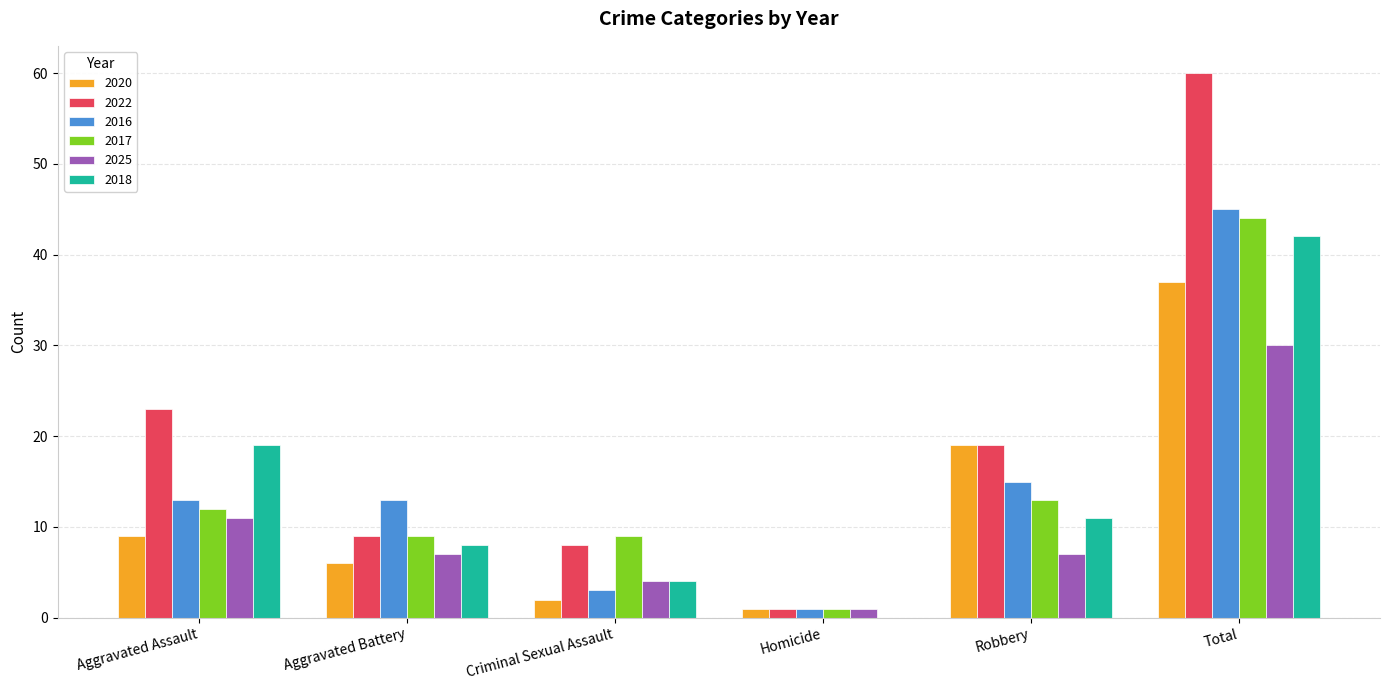

Reading right to left, list all the values displayed in this chart.

2020: Total=37	Robbery=19	Homicide=1	Criminal Sexual Assault=2	Aggravated Battery=6	Aggravated Assault=9
2022: Total=60	Robbery=19	Homicide=1	Criminal Sexual Assault=8	Aggravated Battery=9	Aggravated Assault=23
2016: Total=45	Robbery=15	Homicide=1	Criminal Sexual Assault=3	Aggravated Battery=13	Aggravated Assault=13
2017: Total=44	Robbery=13	Homicide=1	Criminal Sexual Assault=9	Aggravated Battery=9	Aggravated Assault=12
2025: Total=30	Robbery=7	Homicide=1	Criminal Sexual Assault=4	Aggravated Battery=7	Aggravated Assault=11
2018: Total=42	Robbery=11	Homicide=0	Criminal Sexual Assault=4	Aggravated Battery=8	Aggravated Assault=19